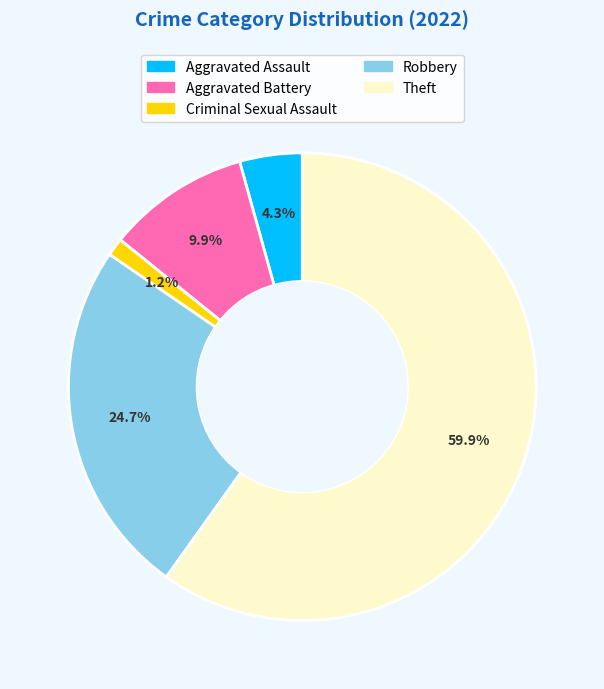

Count the number of slices in the pie.

5